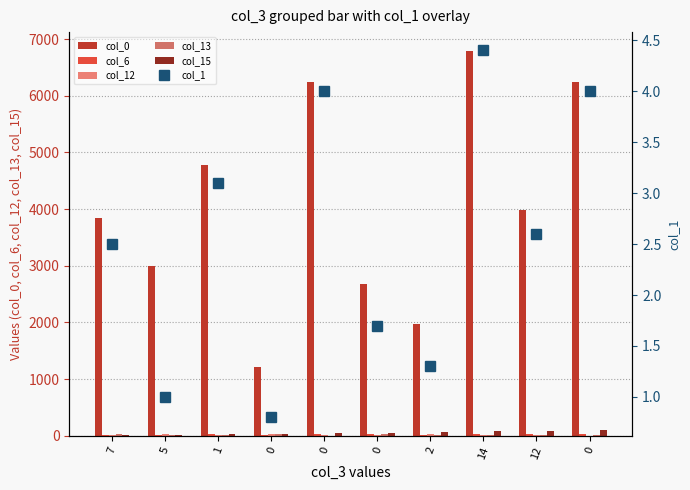

Rank the series by their maximum value, from lowest to highest.

col_1, col_13, col_12, col_6, col_15, col_0